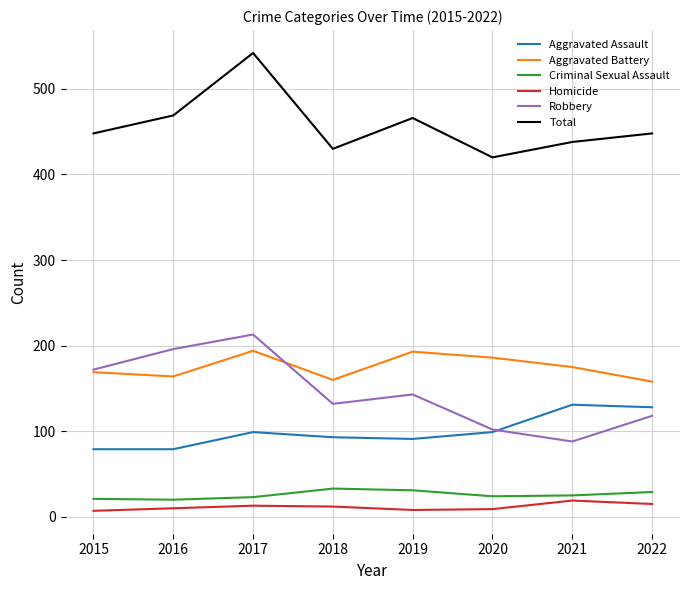

The Total series shows 115 at 2019. True or false?

False